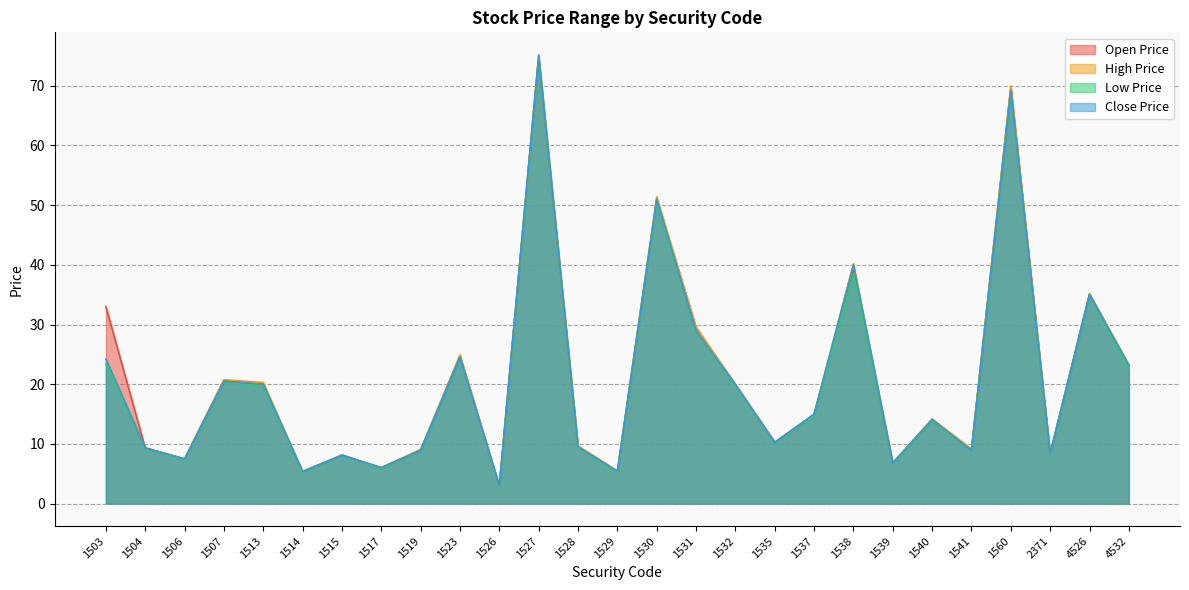

Does the chart display data point markers on the line(s)?

No